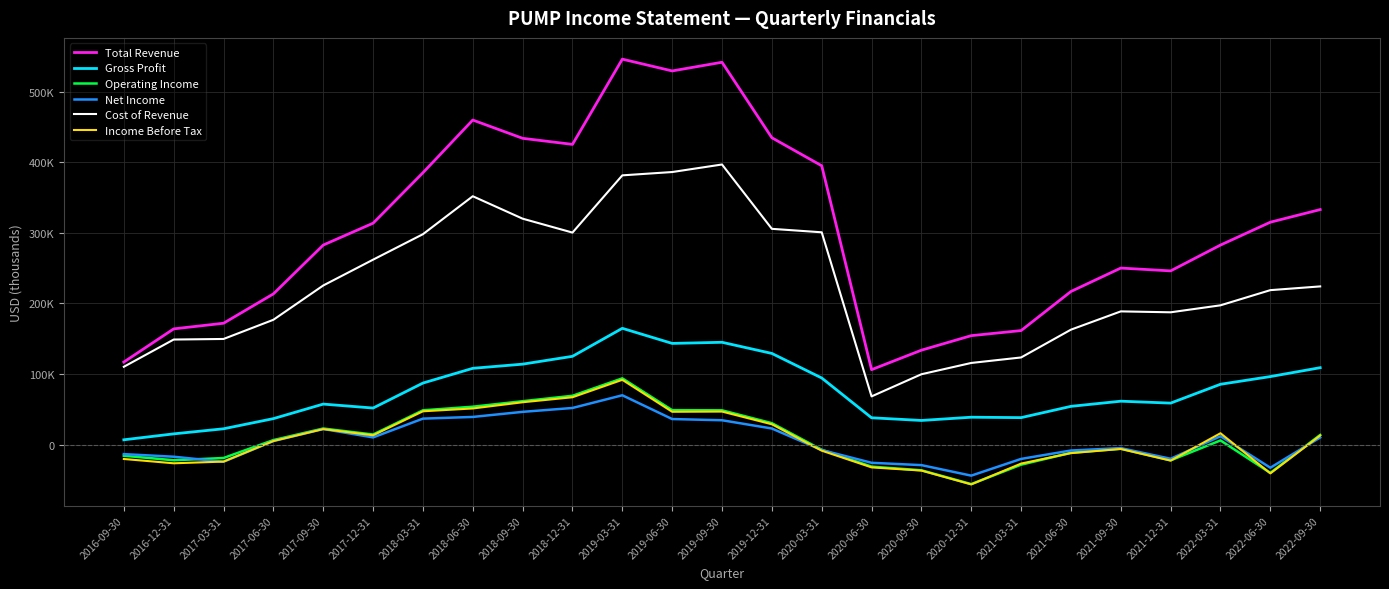

Which category has the lowest value in the Operating Income series?

2020-12-31